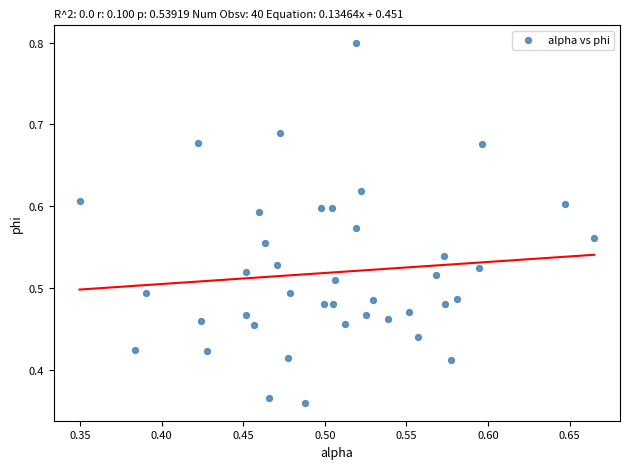

What is the range of X values (max minus min)?

0.3